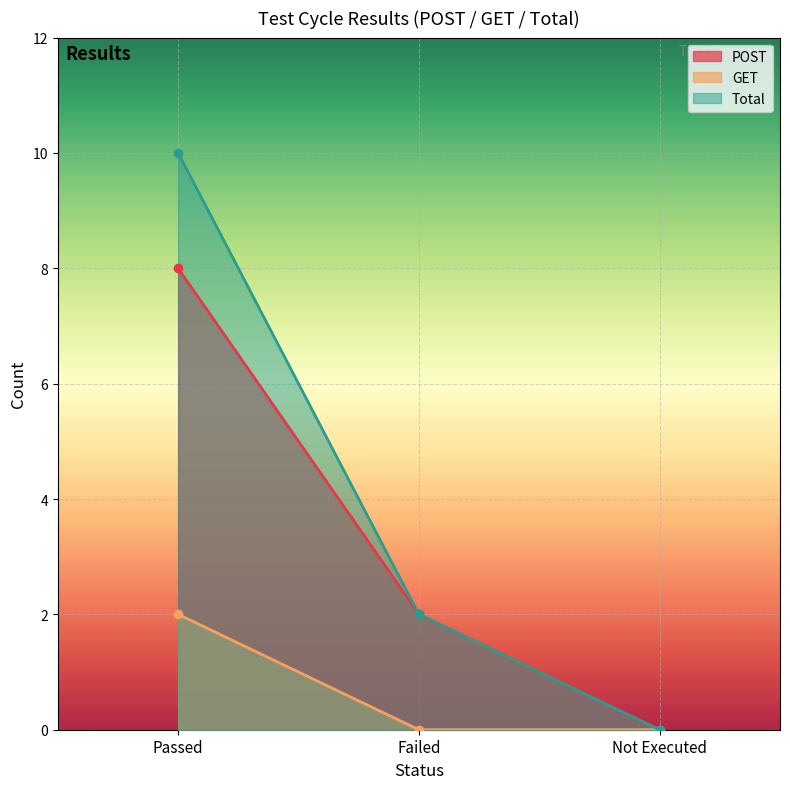

Which series has the widest spread of values?

Total